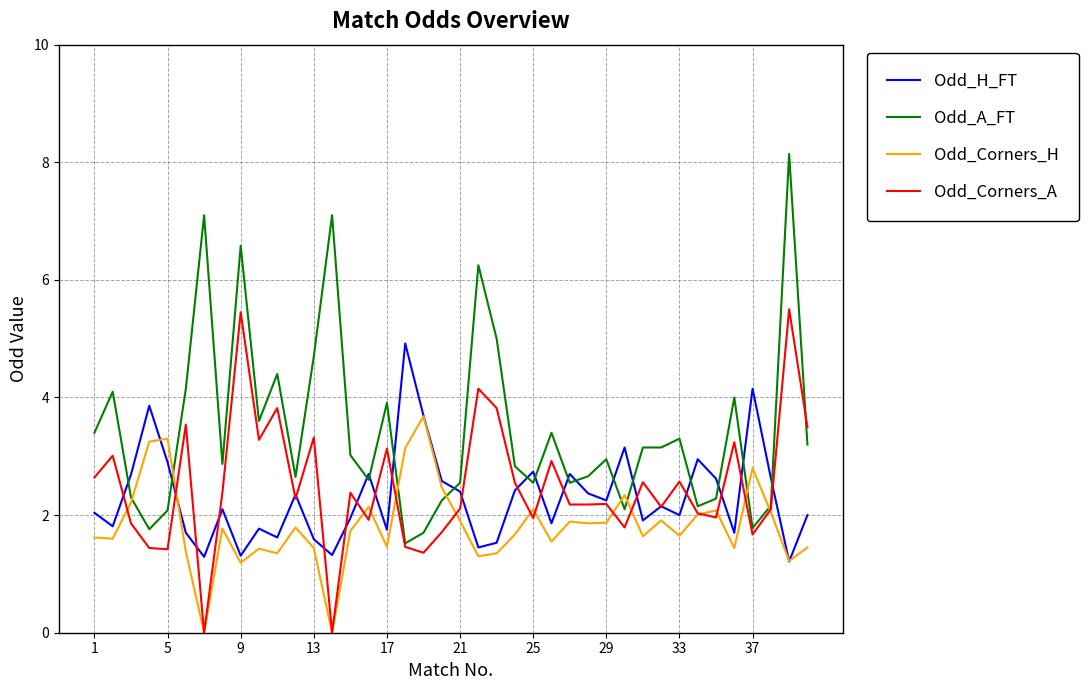

Which series has the widest spread of values?

Odd_A_FT